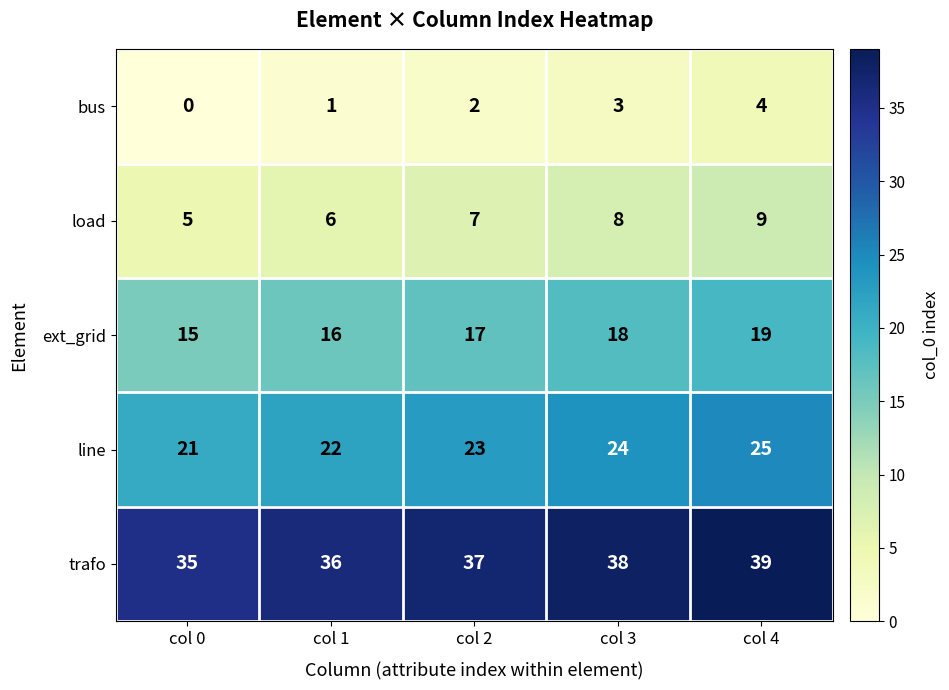

Reading left to right, list all the values displayed in this chart.

bus: col 0=0	col 1=1	col 2=2	col 3=3	col 4=4
load: col 0=5	col 1=6	col 2=7	col 3=8	col 4=9
ext_grid: col 0=15	col 1=16	col 2=17	col 3=18	col 4=19
line: col 0=21	col 1=22	col 2=23	col 3=24	col 4=25
trafo: col 0=35	col 1=36	col 2=37	col 3=38	col 4=39